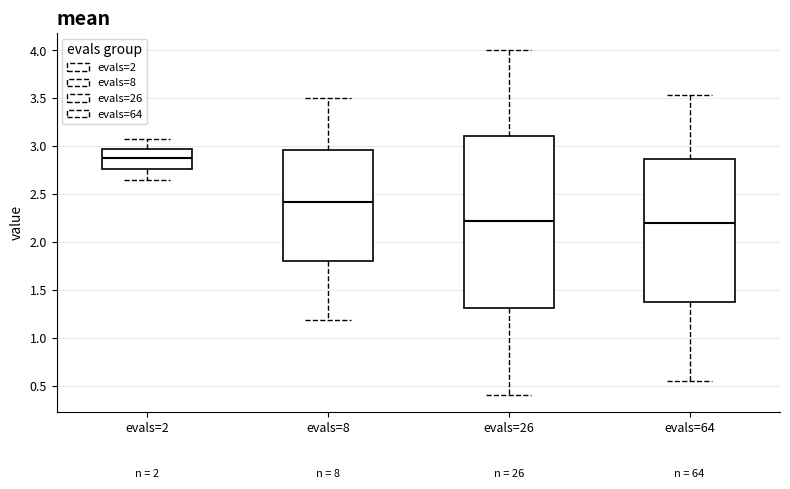

Where does the median line of the box for evals=26 sit on the y-axis? The values are not printed on the chart, so give them approximately, as read against the axis.

2.20